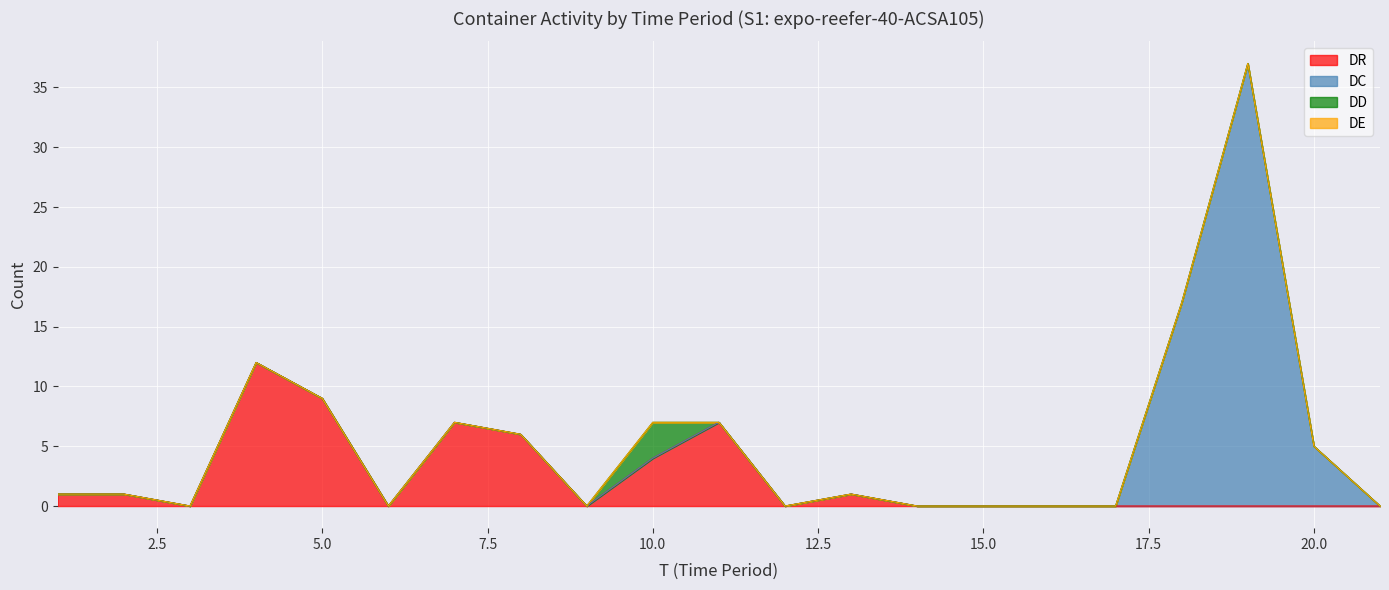

True or false: DE has more than 1 points higher than both neighbors.

False